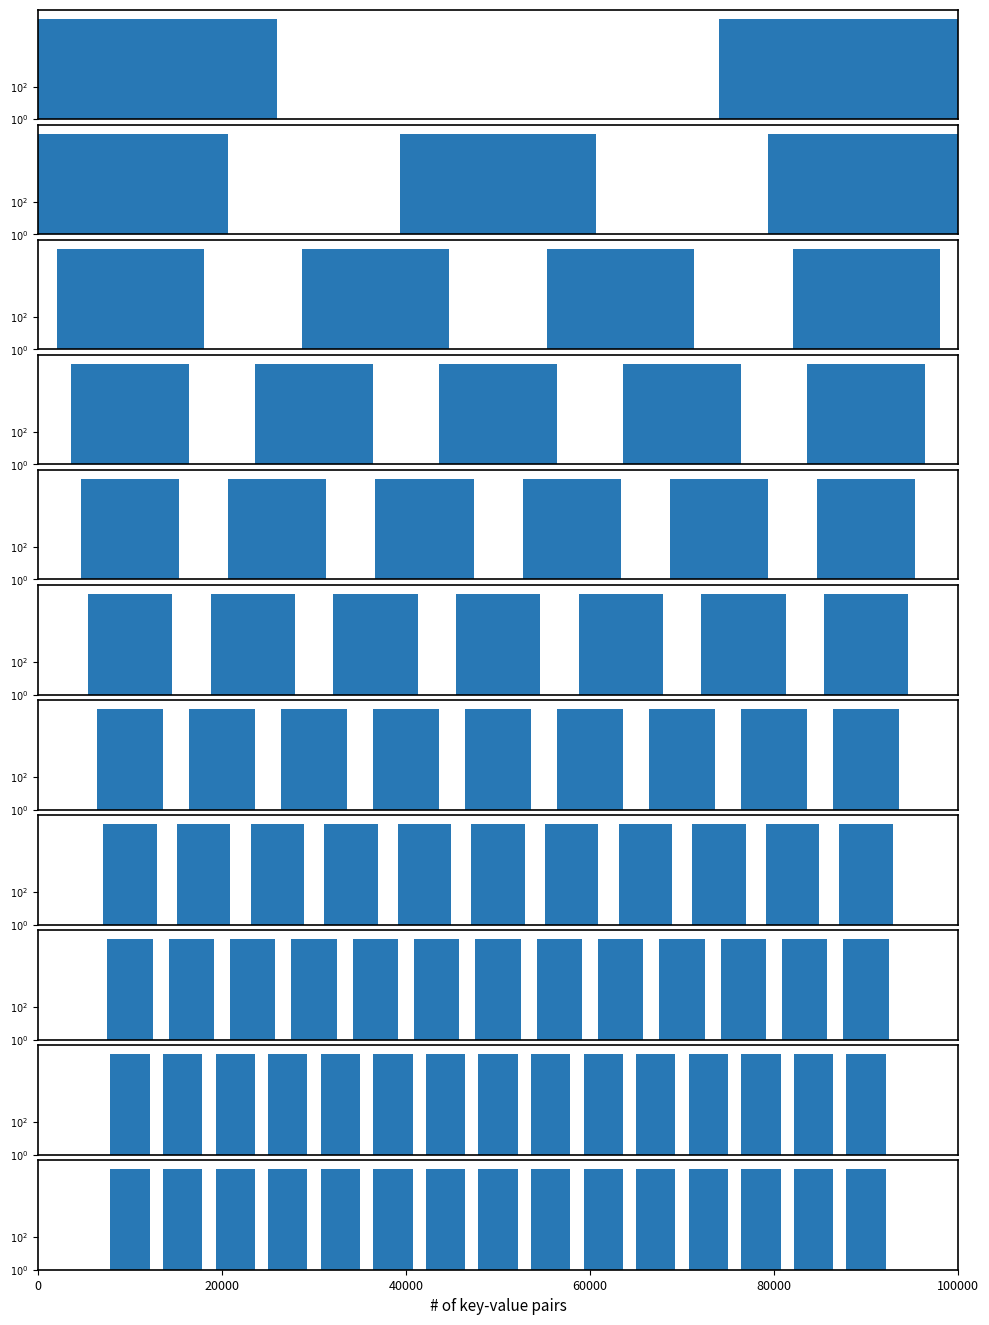

Is it true that the value at 11 is 2361427?

False